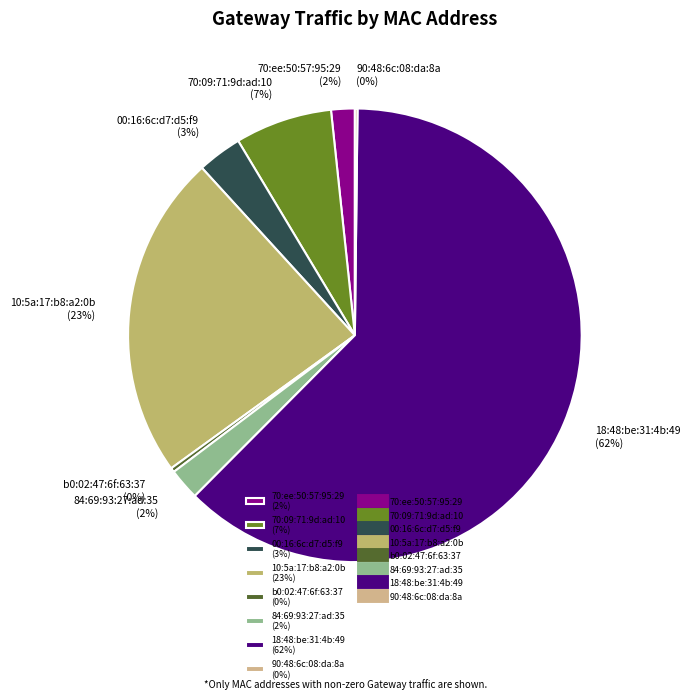

Which has a higher value, 00:16:6c:d7:d5:f9 (3%) or 18:48:be:31:4b:49 (62%)?

18:48:be:31:4b:49 (62%)